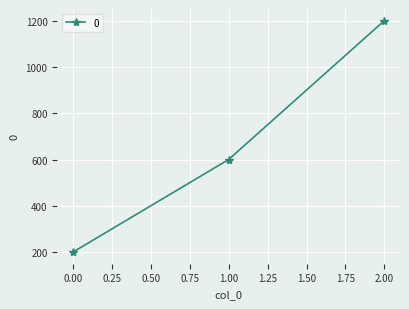

Rank the categories by value from lowest to highest.

0.00, 1.00, 2.00